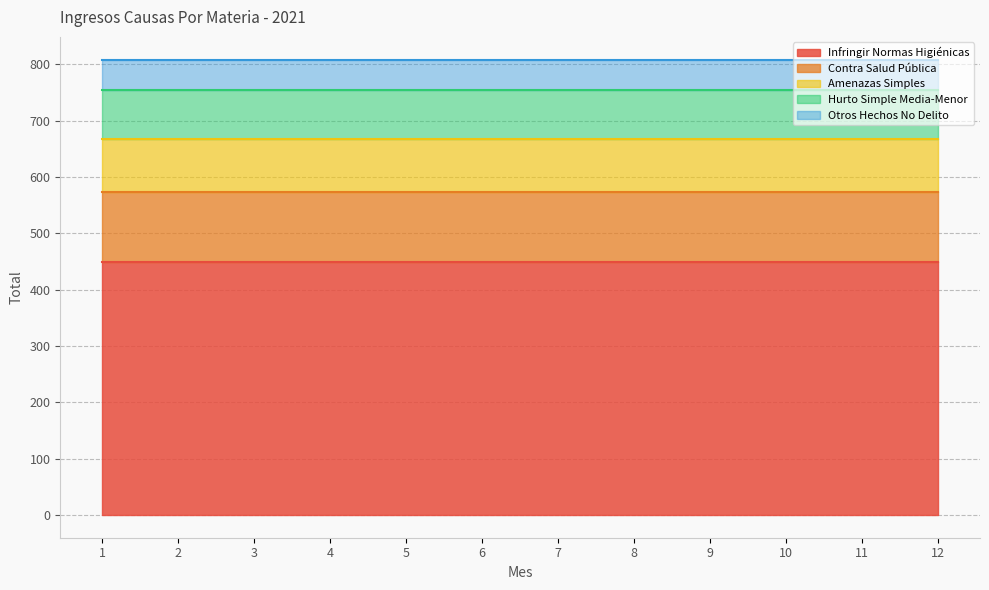

Read the Contra Salud Pública value at 1.

124